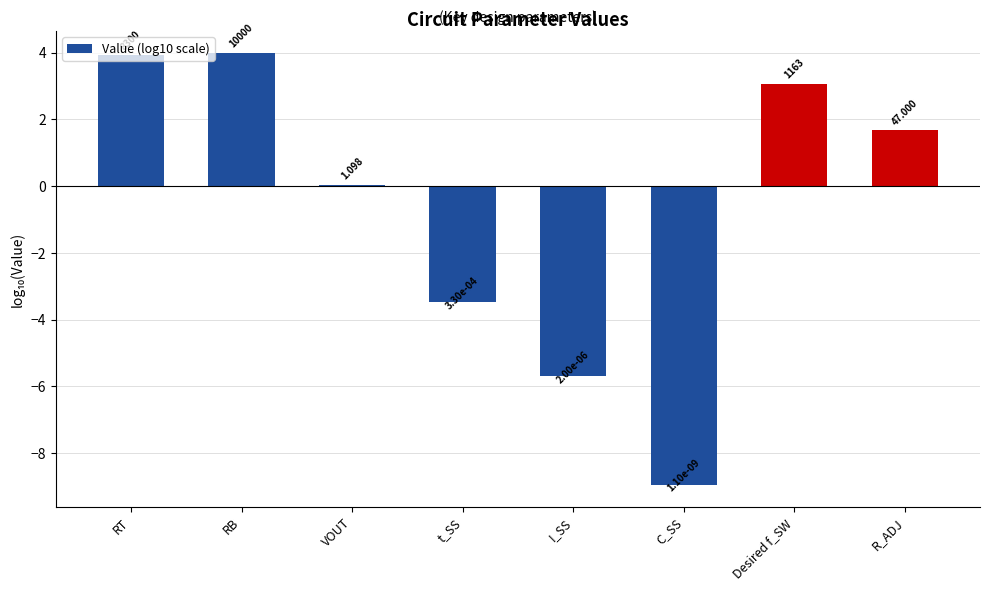

Are the bars horizontal?

No